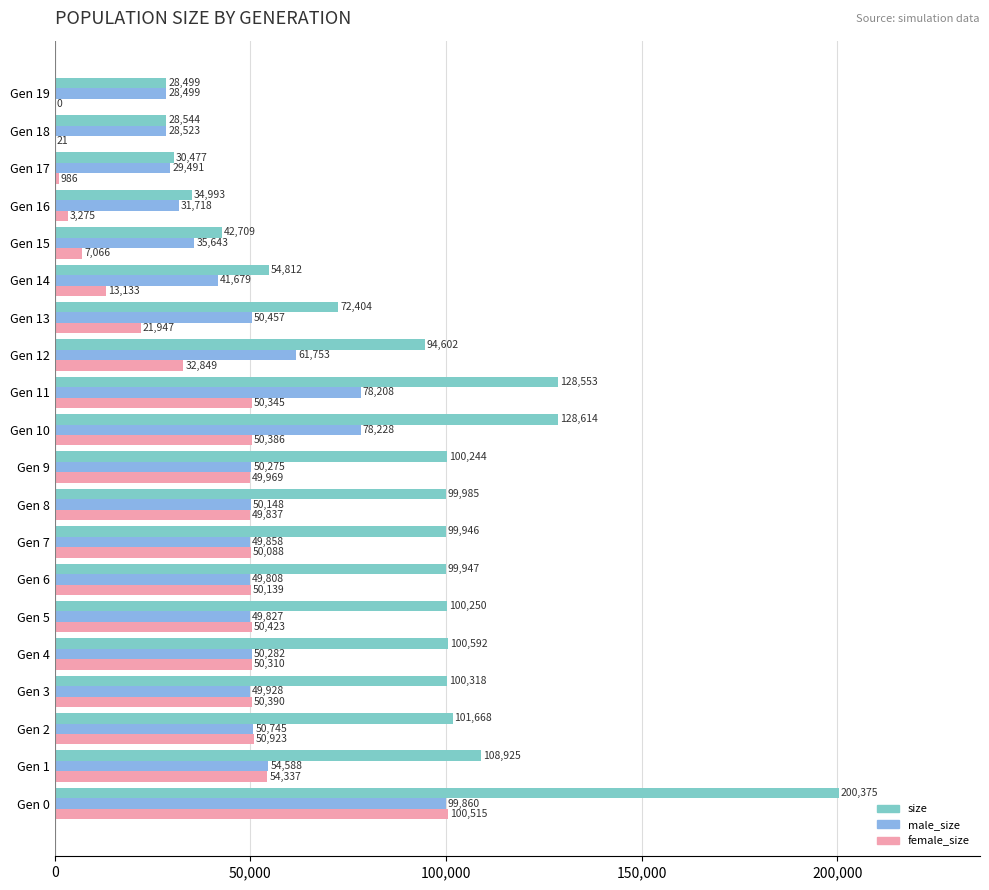

What is the sum of all male_size values?

1019518